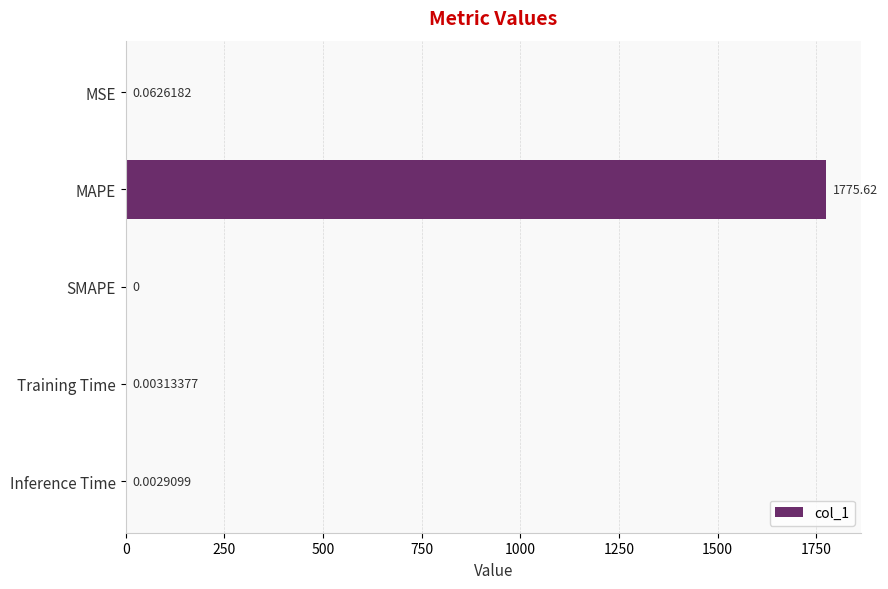

Are the bars horizontal?

Yes